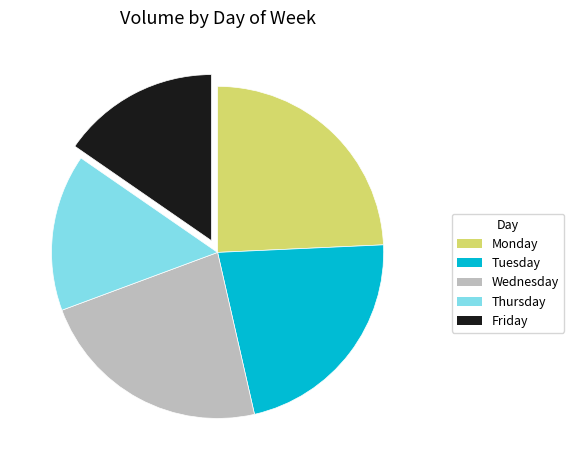

What is the largest slice in the pie chart?

Monday